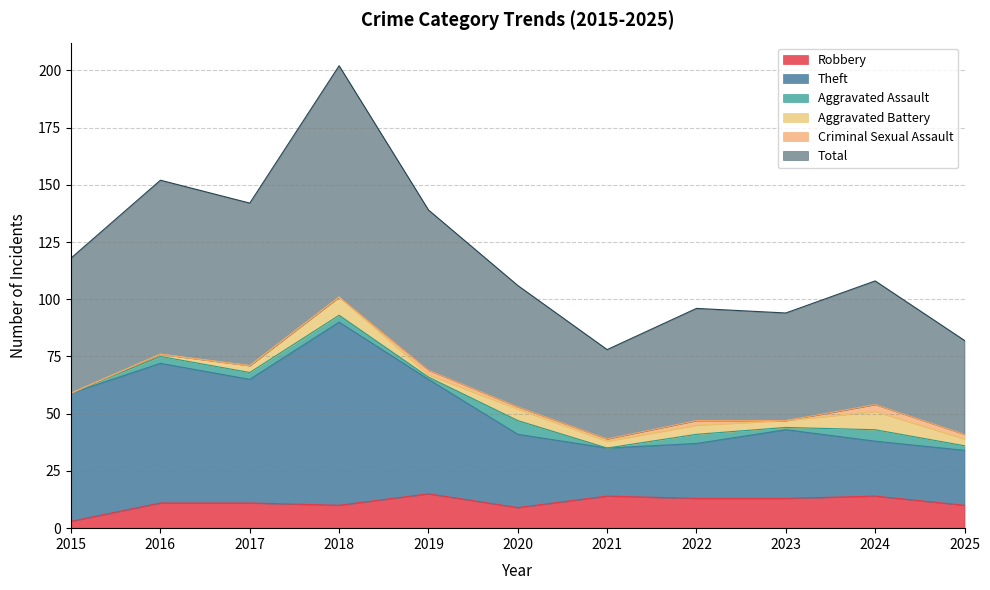

Which category has the lowest value across all series?

2015